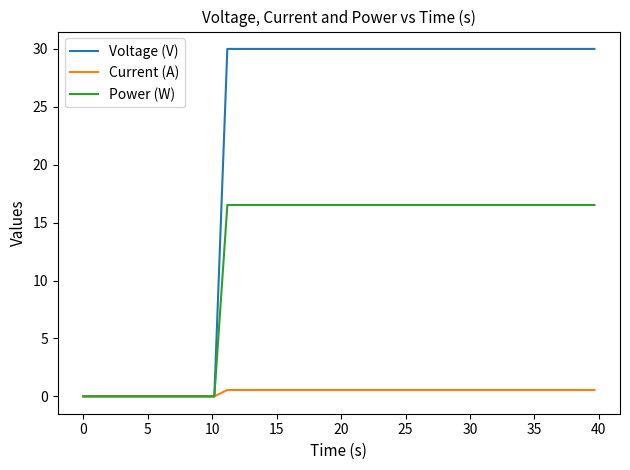

List the series in order of their peak value, lowest first.

Current (A), Power (W), Voltage (V)